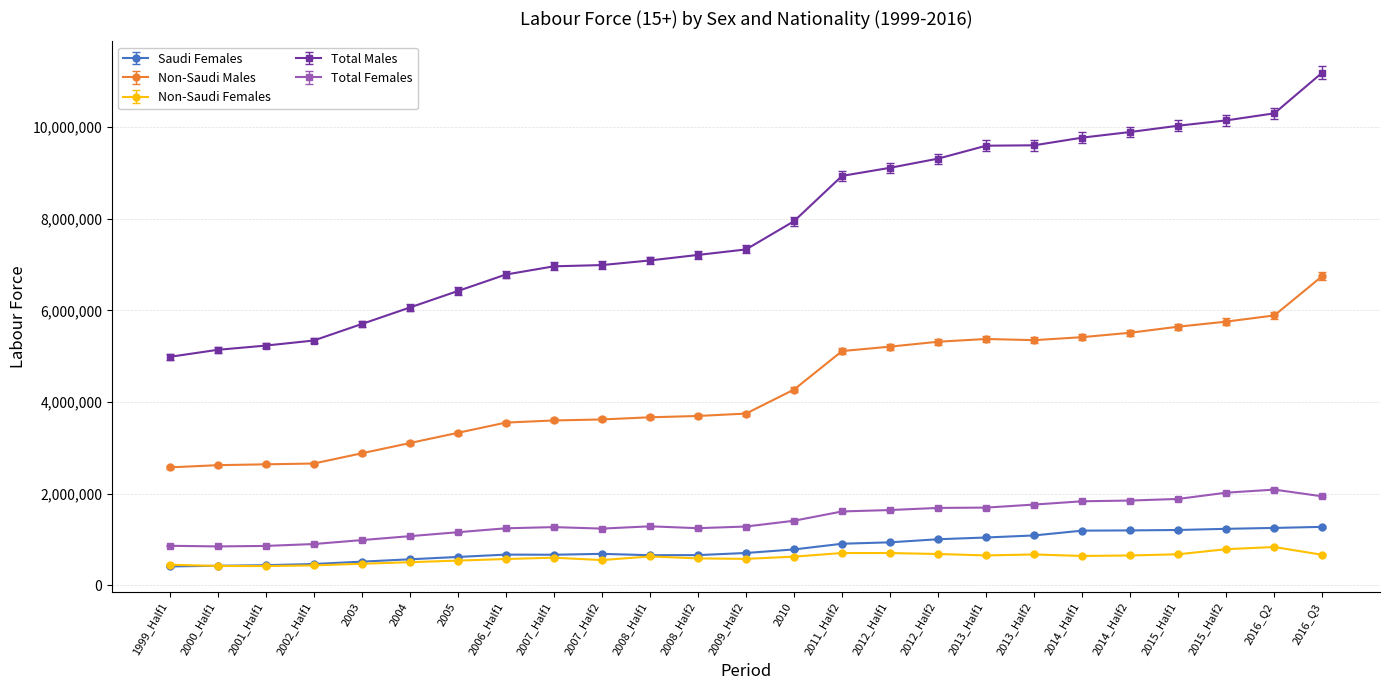

Which series changed the most between 2000_Half1 and 2007_Half2?

Total Males